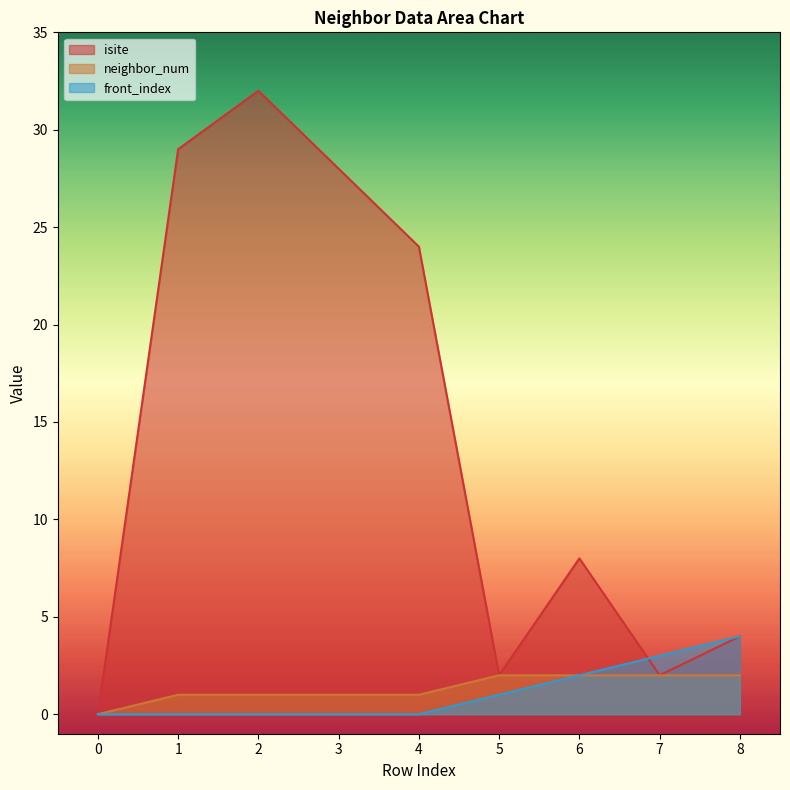

Does the chart have visible grid lines?

No